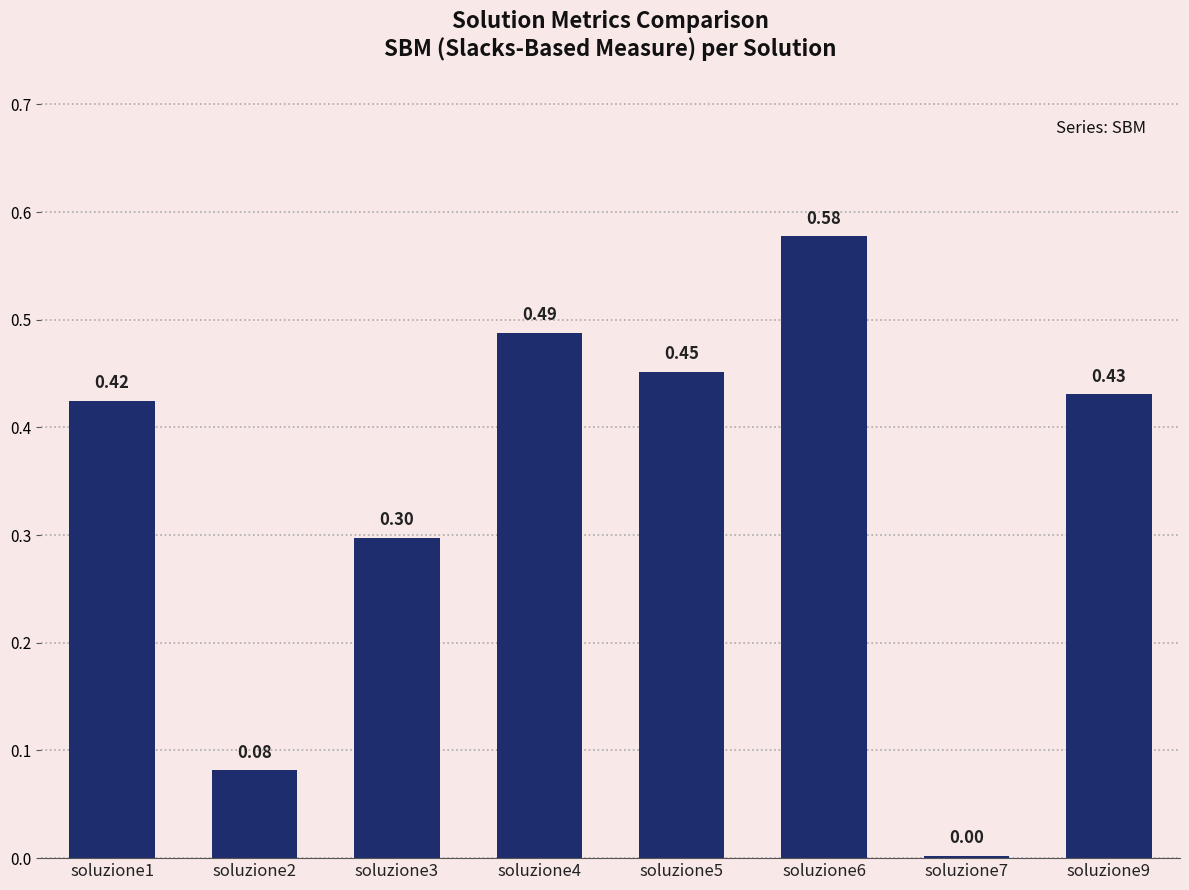

Rank the categories by value from lowest to highest.

soluzione7, soluzione2, soluzione3, soluzione1, soluzione9, soluzione5, soluzione4, soluzione6